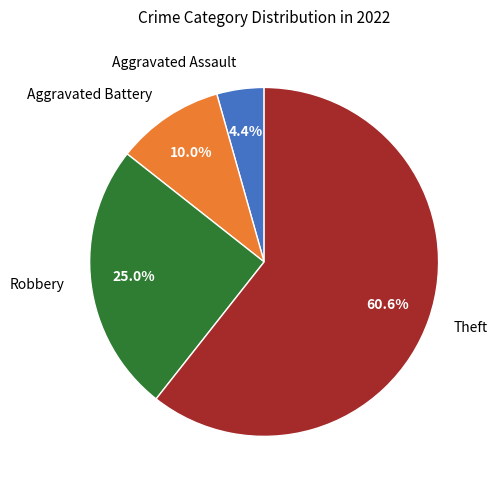

Combined, what portion of the pie is Theft and Robbery?

85.6%